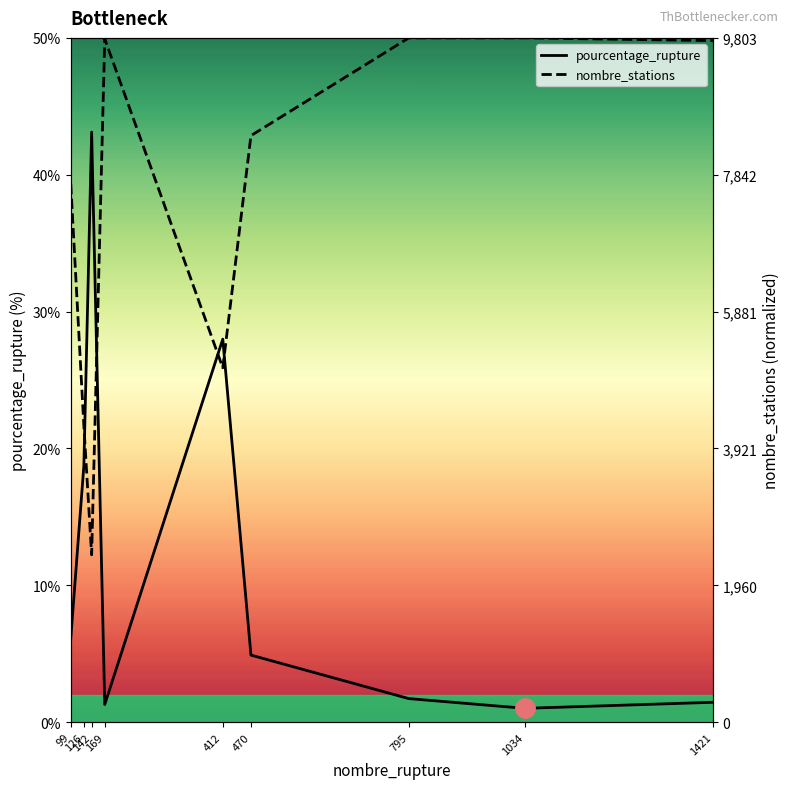

At which label is nombre_stations closest to 31?

412